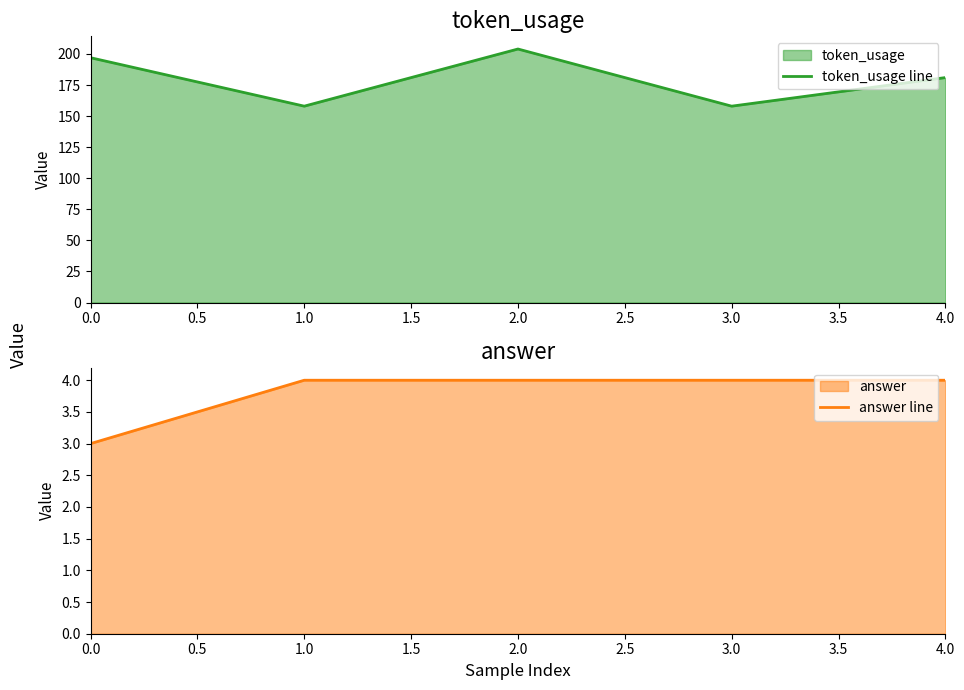

Reading right to left, transcribe all the data shown in this chart.

token_usage line: 181	158	204	158	197
answer line: 4	4	4	4	3